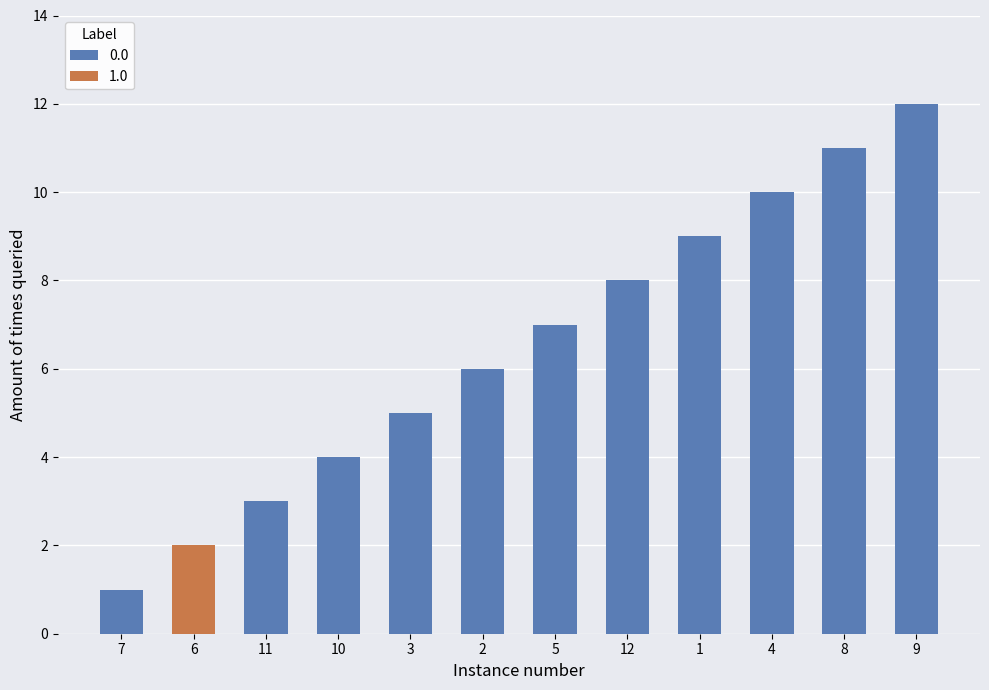

Reading left to right, extract all data points from this chart.

1	2	3	4	5	6	7	8	9	10	11	12